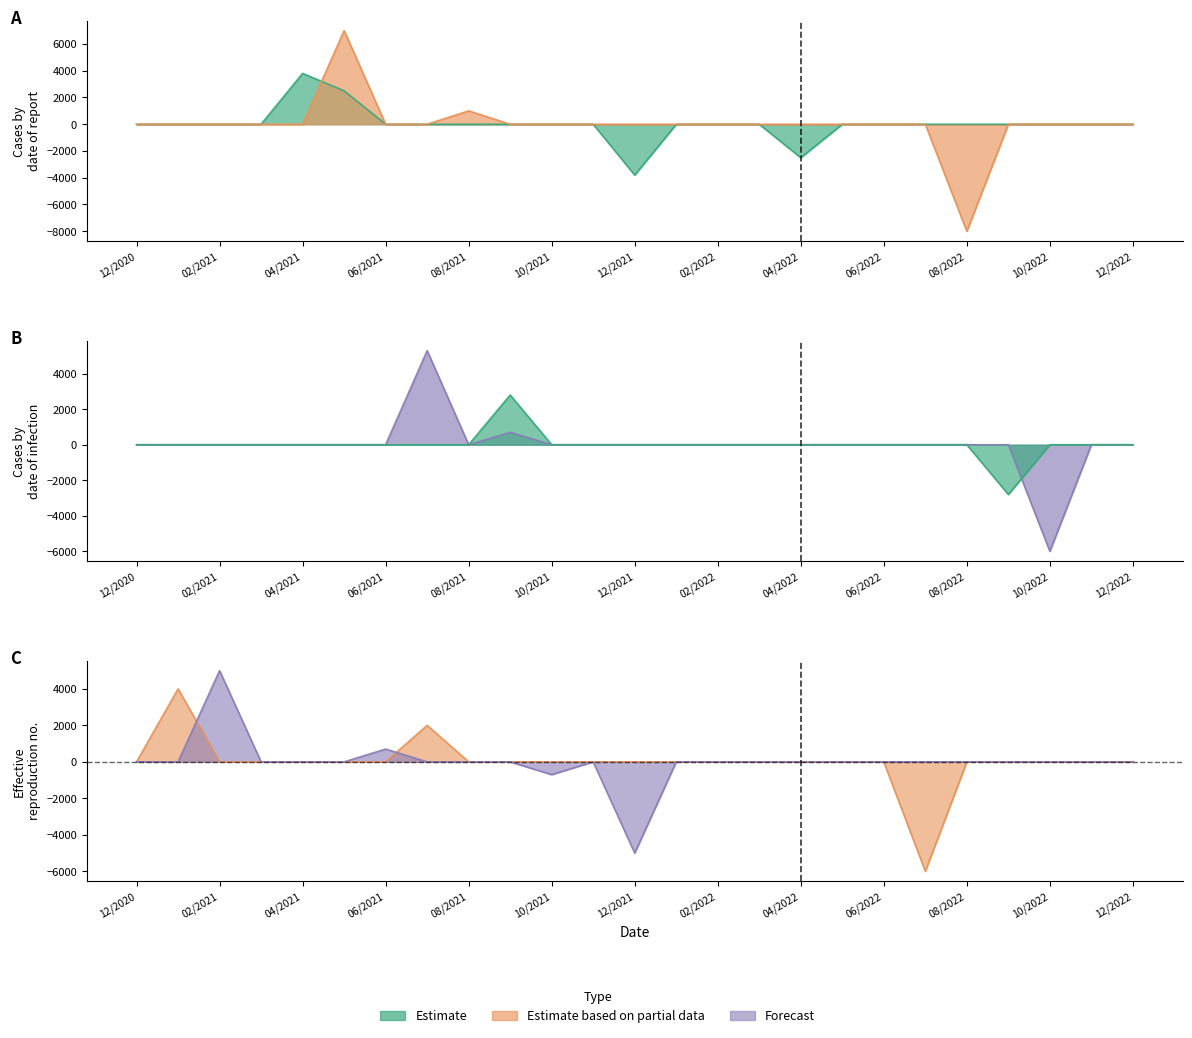

True or false: col_9 has more than 1 points higher than both neighbors.

False